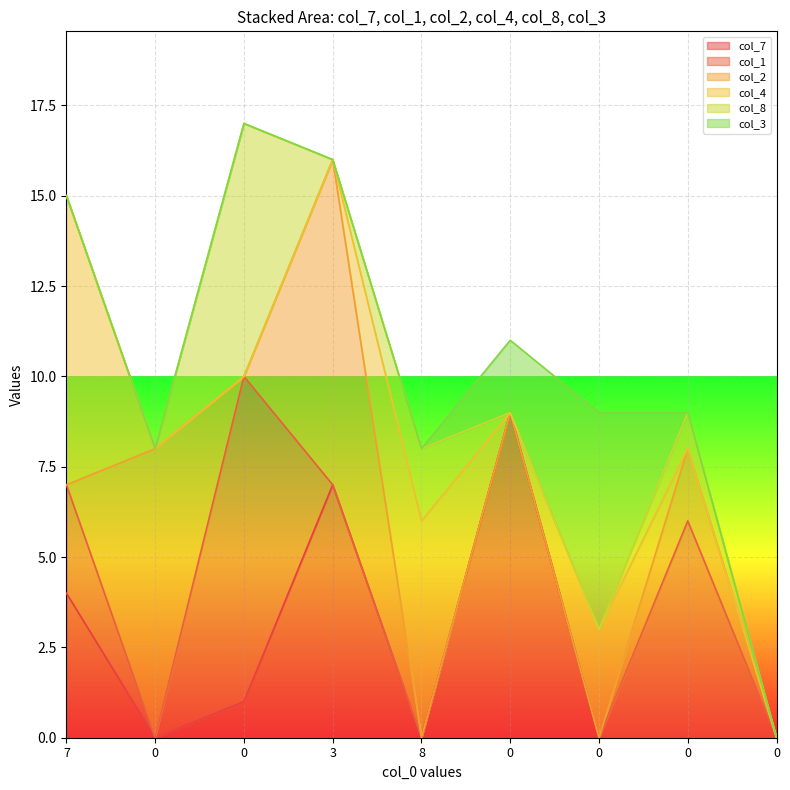

At how many categories does at least one series exceed 3?

8